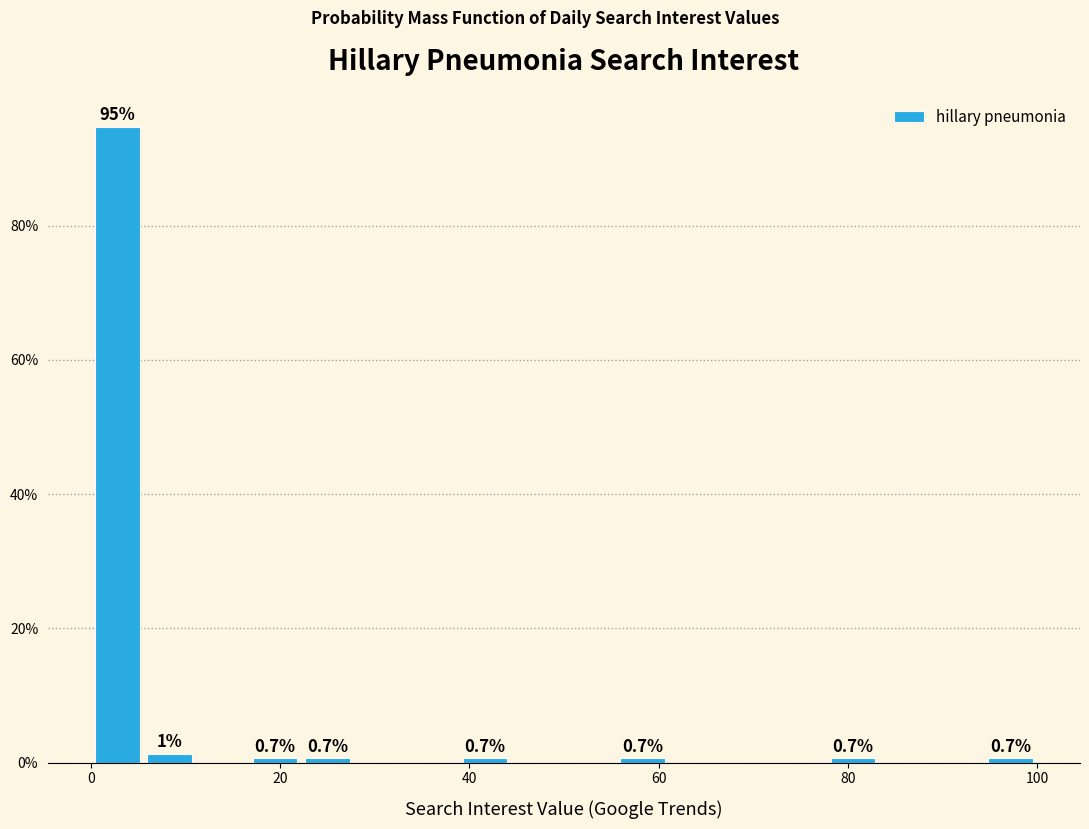

Around what value on the x-axis is the tallest bar? Give the approximate position of its centre, as read against the axis.

2